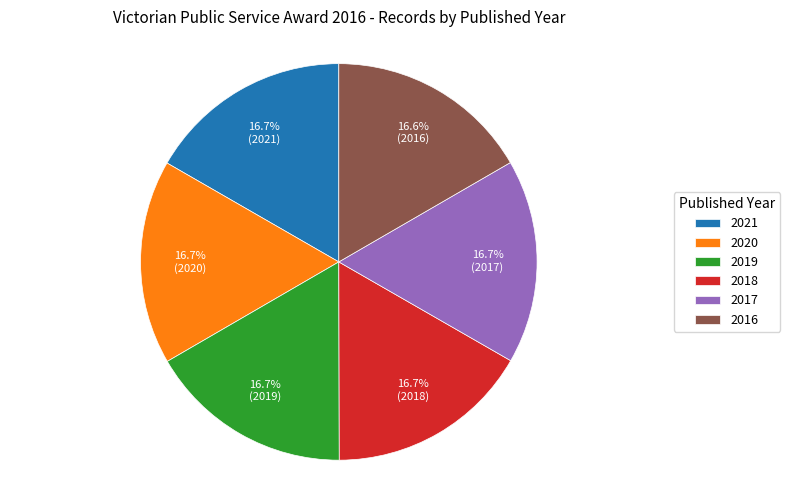

Is there any slice that represents more than half of the pie?

No